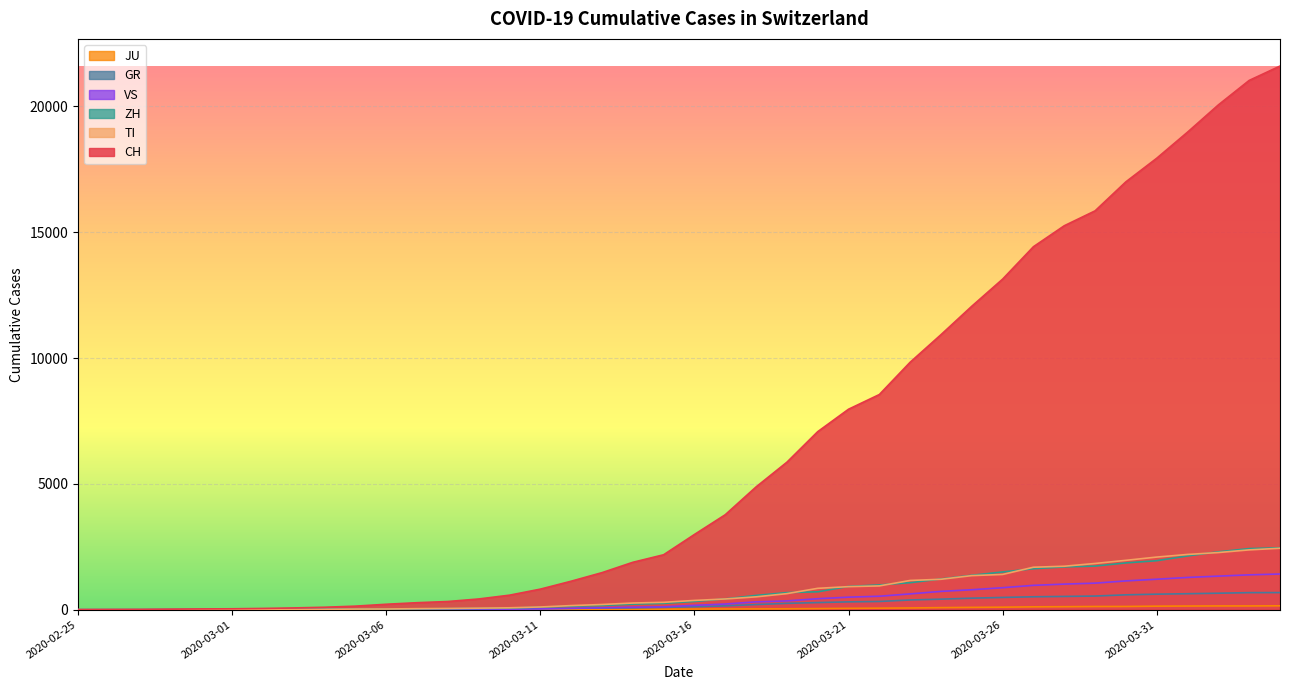

Reading right to left, what are all the values shown in this chart?

CH: 2020-04-04=21605	2020-04-03=21035	2020-04-02=20062	2020-04-01=18979	2020-03-31=17942	2020-03-30=17005	2020-03-29=15851	2020-03-28=15259	2020-03-27=14426	2020-03-26=13138	2020-03-25=12061	2020-03-24=10930	2020-03-23=9835	2020-03-22=8551	2020-03-21=7967	2020-03-20=7075	2020-03-19=5861	2020-03-18=4879	2020-03-17=3774	2020-03-16=2989	2020-03-15=2183	2020-03-14=1883	2020-03-13=1472	2020-03-12=1132	2020-03-11=817	2020-03-10=577	2020-03-09=426	2020-03-08=325	2020-03-07=278	2020-03-06=216	2020-03-05=141	2020-03-04=97	2020-03-03=70	2020-03-02=50	2020-03-01=36	2020-02-29=30	2020-02-28=20	2020-02-27=8	2020-02-26=4	2020-02-25=0
TI: 2020-04-04=2442	2020-04-03=2377	2020-04-02=2271	2020-04-01=2195	2020-03-31=2091	2020-03-30=1962	2020-03-29=1837	2020-03-28=1727	2020-03-27=1688	2020-03-26=1401	2020-03-25=1354	2020-03-24=1209	2020-03-23=1162	2020-03-22=945	2020-03-21=916	2020-03-20=849	2020-03-19=638	2020-03-18=511	2020-03-17=426	2020-03-16=368	2020-03-15=293	2020-03-14=265	2020-03-13=206	2020-03-12=163	2020-03-11=108	2020-03-10=75	2020-03-09=61	2020-03-08=49	2020-03-07=41	2020-03-06=28	2020-03-05=25	2020-03-04=13	2020-03-03=8	2020-03-02=4	2020-03-01=2	2020-02-29=2	2020-02-28=1	2020-02-27=1	2020-02-26=1	2020-02-25=0
ZH: 2020-04-04=2461	2020-04-03=2428	2020-04-02=2300	2020-04-01=2136	2020-03-31=1947	2020-03-30=1859	2020-03-29=1733	2020-03-28=1701	2020-03-27=1627	2020-03-26=1500	2020-03-25=1368	2020-03-24=1221	2020-03-23=1073	2020-03-22=984	2020-03-21=925	2020-03-20=711	2020-03-19=679	2020-03-18=568	2020-03-17=429	2020-03-16=326	2020-03-15=250	2020-03-14=218	2020-03-13=163	2020-03-12=140	2020-03-11=101	2020-03-10=62	2020-03-09=49	2020-03-08=40	2020-03-07=34	2020-03-06=29	2020-03-05=23	2020-03-04=15	2020-03-03=13	2020-03-02=10	2020-03-01=7	2020-02-29=6	2020-02-28=2	2020-02-27=2	2020-02-26=0	2020-02-25=0
GR: 2020-04-04=680	2020-04-03=678	2020-04-02=655	2020-04-01=635	2020-03-31=617	2020-03-30=591	2020-03-29=542	2020-03-28=527	2020-03-27=513	2020-03-26=487	2020-03-25=458	2020-03-24=419	2020-03-23=386	2020-03-22=327	2020-03-21=311	2020-03-20=283	2020-03-19=252	2020-03-18=204	2020-03-17=152	2020-03-16=118	2020-03-15=93	2020-03-14=73	2020-03-13=65	2020-03-12=53	2020-03-11=44	2020-03-10=32	2020-03-09=28	2020-03-08=19	2020-03-07=18	2020-03-06=16	2020-03-05=15	2020-03-04=13	2020-03-03=10	2020-03-02=9	2020-03-01=6	2020-02-29=6	2020-02-28=6	2020-02-27=2	2020-02-26=2	2020-02-25=0
VS: 2020-04-04=1418	2020-04-03=1385	2020-04-02=1334	2020-04-01=1282	2020-03-31=1211	2020-03-30=1144	2020-03-29=1055	2020-03-28=1017	2020-03-27=968	2020-03-26=874	2020-03-25=793	2020-03-24=728	2020-03-23=628	2020-03-22=535	2020-03-21=498	2020-03-20=436	2020-03-19=349	2020-03-18=312	2020-03-17=225	2020-03-16=172	2020-03-15=115	2020-03-14=98	2020-03-13=76	2020-03-12=53	2020-03-11=30	2020-03-10=22	2020-03-09=17	2020-03-08=12	2020-03-07=7	2020-03-06=6	2020-03-05=5	2020-03-04=4	2020-03-03=3	2020-03-02=3	2020-03-01=2	2020-02-29=1	2020-02-28=1	2020-02-27=0	2020-02-26=0	2020-02-25=0
JU: 2020-04-04=154	2020-04-03=149	2020-04-02=149	2020-04-01=145	2020-03-31=140	2020-03-30=128	2020-03-29=127	2020-03-28=119	2020-03-27=114	2020-03-26=100	2020-03-25=92	2020-03-24=82	2020-03-23=69	2020-03-22=61	2020-03-21=54	2020-03-20=44	2020-03-19=36	2020-03-18=32	2020-03-17=29	2020-03-16=25	2020-03-15=19	2020-03-14=18	2020-03-13=17	2020-03-12=12	2020-03-11=7	2020-03-10=7	2020-03-09=7	2020-03-08=5	2020-03-07=5	2020-03-06=4	2020-03-05=4	2020-03-04=2	2020-03-03=2	2020-03-02=1	2020-03-01=1	2020-02-29=1	2020-02-28=1	2020-02-27=1	2020-02-26=0	2020-02-25=0